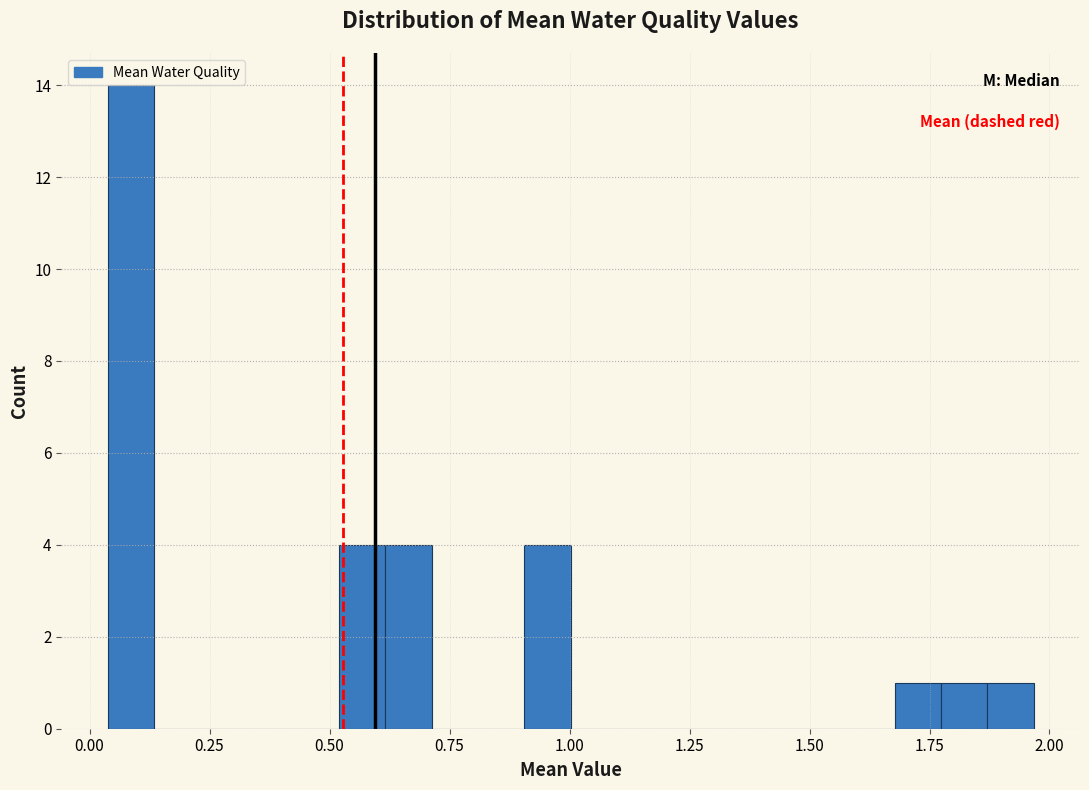

Read against the x-axis, roughly where is the centre of the tallest bar?

0.10